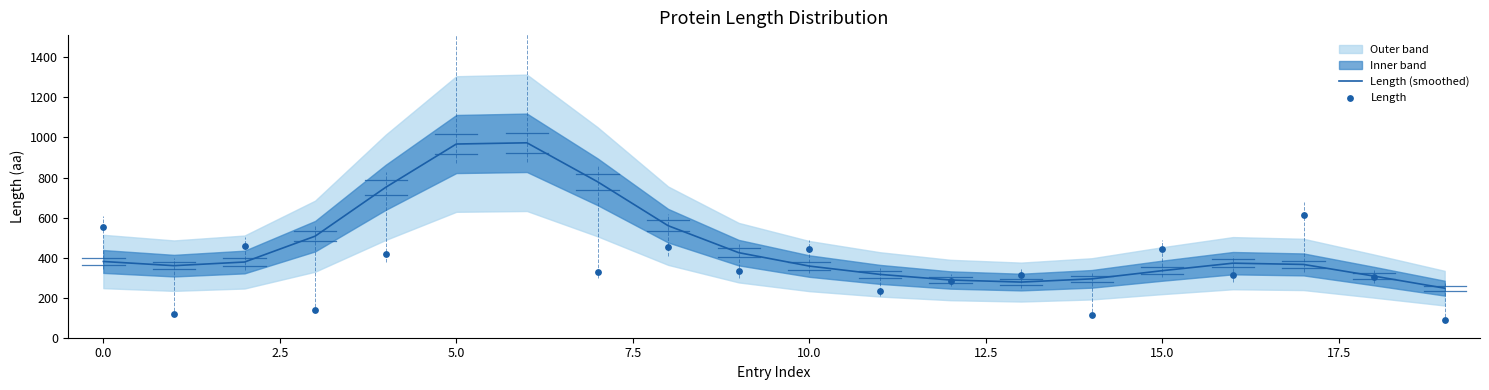

What is the total value across all series at 11?

547.3